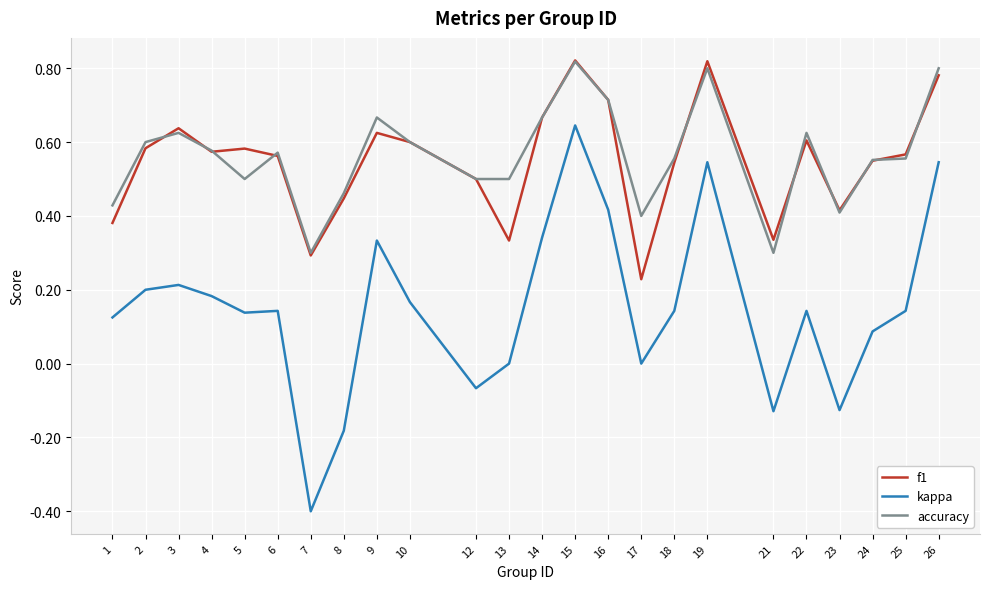

How many lines are shown in the chart?

3